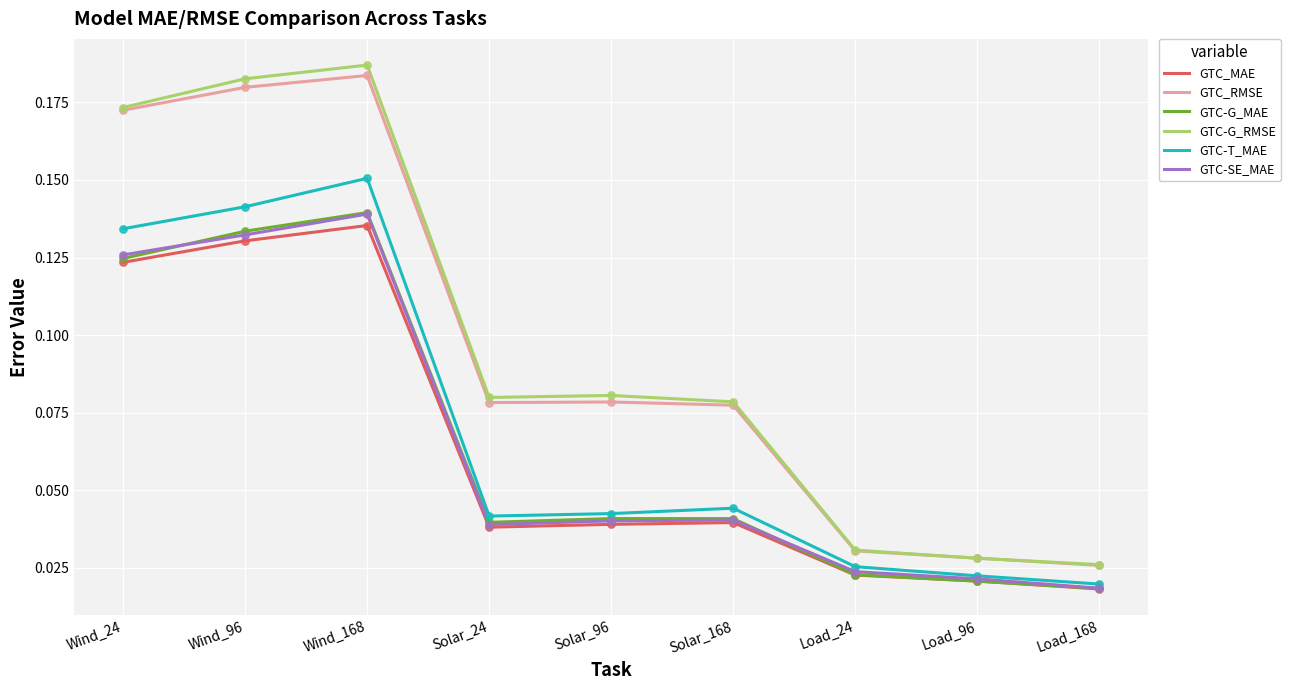

Is the value of GTC-G_RMSE at Wind_168 greater than the value of GTC-T_MAE at Load_24?

Yes